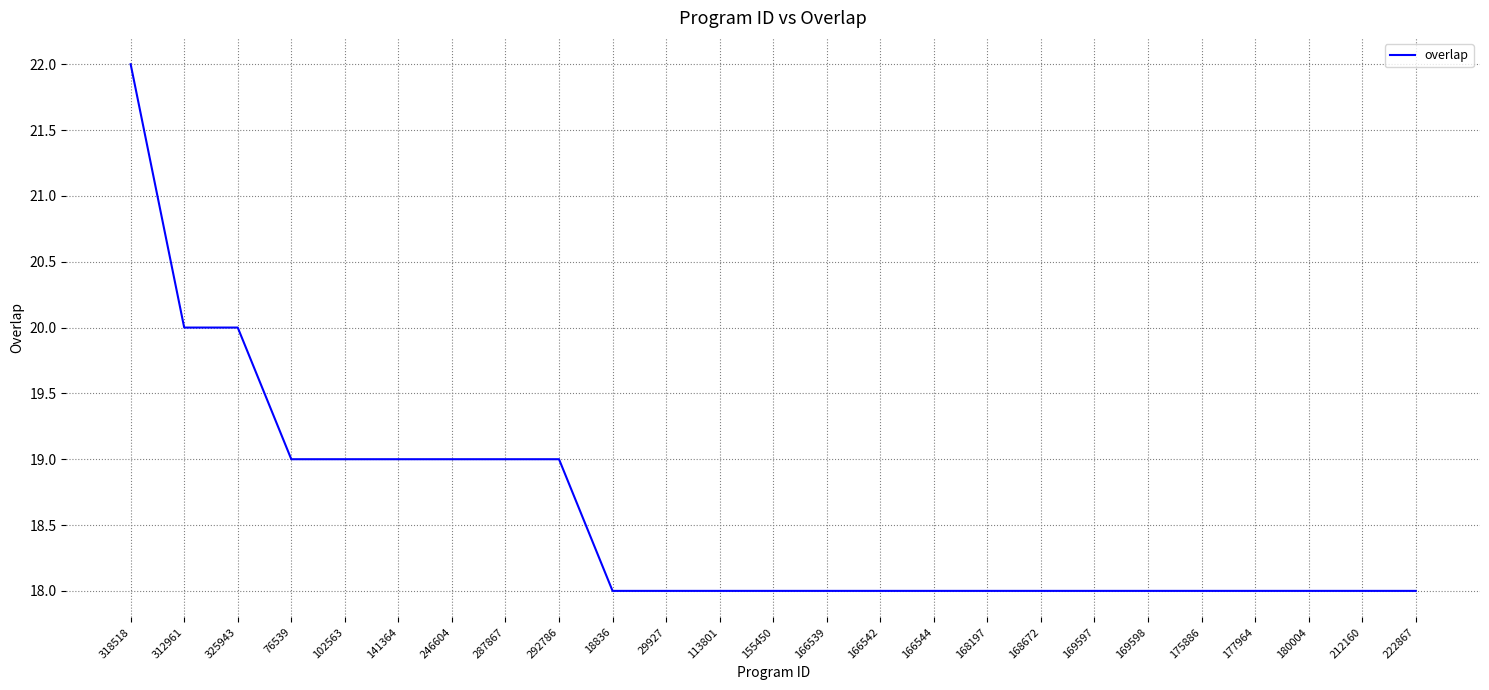

What is the sum of all values?

464